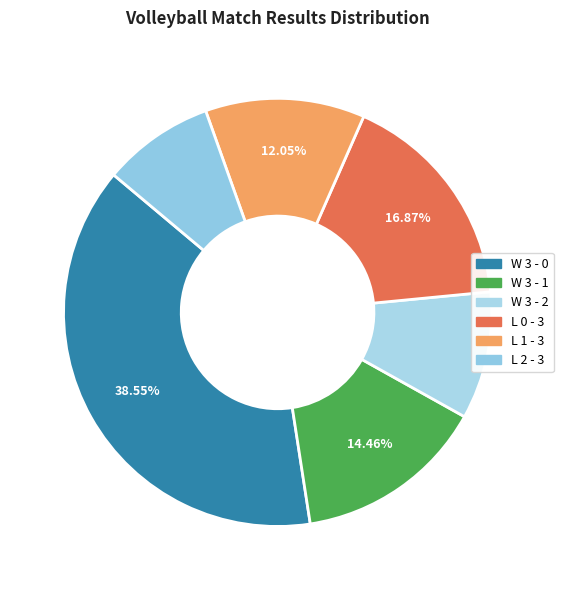

Rank the categories by value from lowest to highest.

L 2 - 3, W 3 - 2, L 1 - 3, W 3 - 1, L 0 - 3, W 3 - 0